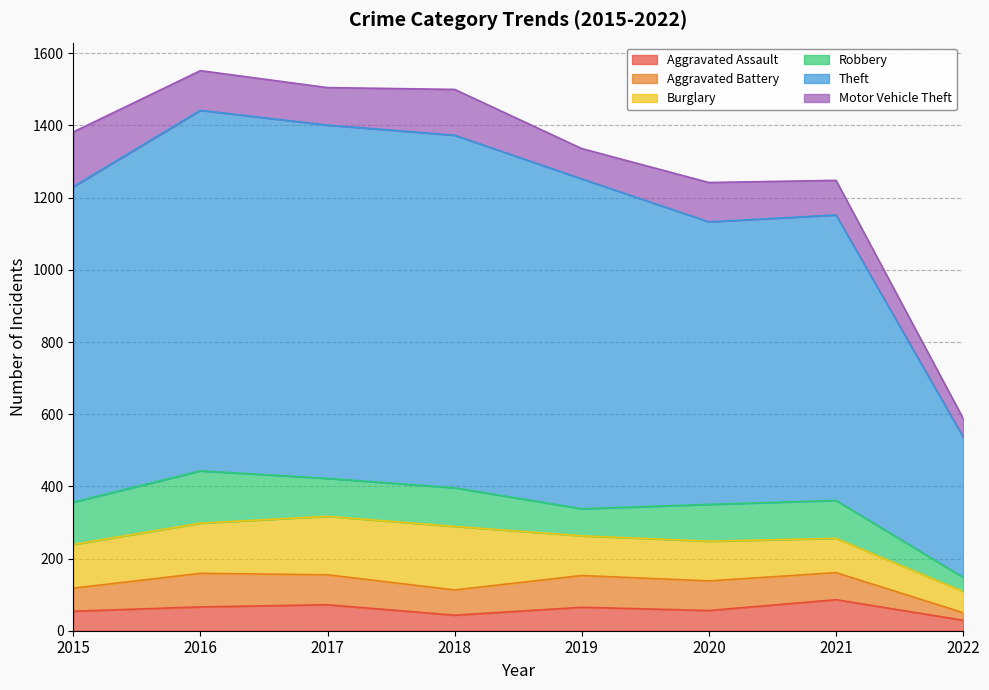

What are all the series names shown in the legend?

Aggravated Assault, Aggravated Battery, Burglary, Robbery, Theft, Motor Vehicle Theft